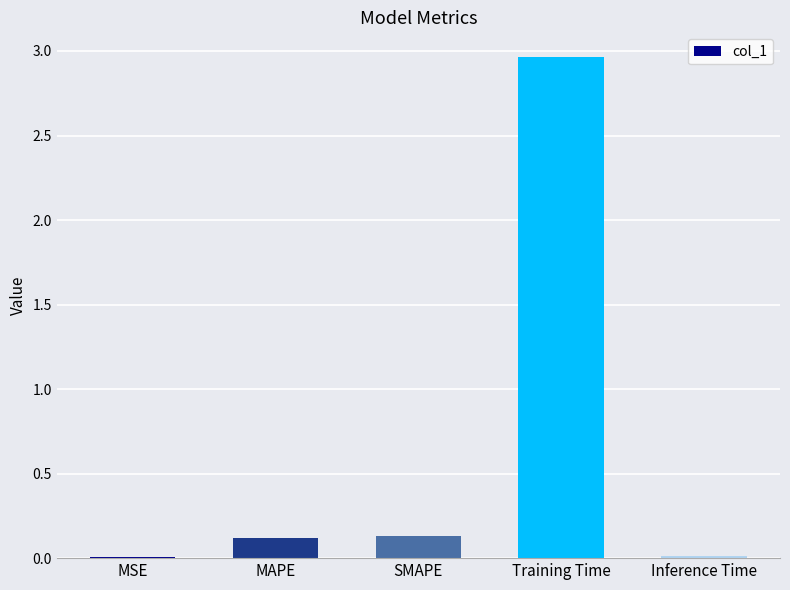

Between Training Time and MAPE, which is larger?

Training Time